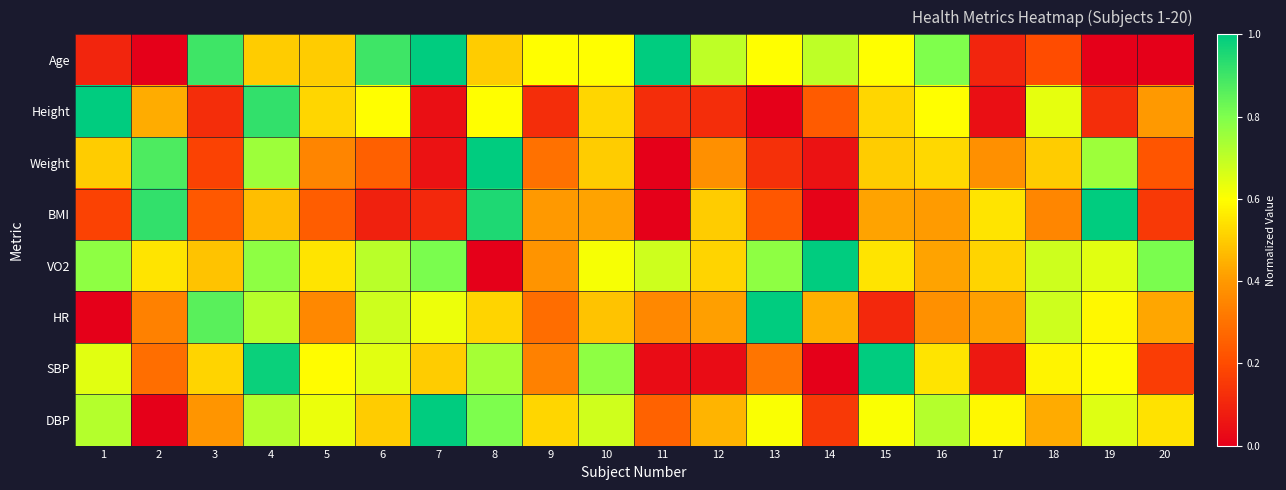

Reading left to right, list all the values displayed in this chart.

Age: 1=0.1	2=0.0	3=0.9	4=0.5	5=0.5	6=0.9	7=1.0	8=0.5	9=0.6	10=0.6	11=1.0	12=0.7	13=0.6	14=0.7	15=0.6	16=0.8	17=0.1	18=0.2	19=0.0	20=0.0
Height: 1=1.0	2=0.4	3=0.1	4=0.9	5=0.5	6=0.6	7=0.0	8=0.6	9=0.1	10=0.5	11=0.1	12=0.1	13=0.0	14=0.2	15=0.5	16=0.6	17=0.0	18=0.6	19=0.1	20=0.4
Weight: 1=0.5	2=0.9	3=0.2	4=0.8	5=0.3	6=0.2	7=0.1	8=1.0	9=0.3	10=0.5	11=0.0	12=0.4	13=0.1	14=0.1	15=0.5	16=0.5	17=0.4	18=0.5	19=0.8	20=0.2
BMI: 1=0.2	2=0.9	3=0.2	4=0.5	5=0.2	6=0.1	7=0.1	8=1.0	9=0.4	10=0.4	11=0.0	12=0.5	13=0.2	14=0.0	15=0.4	16=0.4	17=0.6	18=0.4	19=1.0	20=0.2
VO2: 1=0.8	2=0.5	3=0.5	4=0.8	5=0.5	6=0.7	7=0.8	8=0.0	9=0.4	10=0.6	11=0.7	12=0.5	13=0.8	14=1.0	15=0.5	16=0.4	17=0.5	18=0.7	19=0.6	20=0.8
HR: 1=0.0	2=0.3	3=0.9	4=0.7	5=0.4	6=0.7	7=0.6	8=0.5	9=0.3	10=0.5	11=0.4	12=0.4	13=1.0	14=0.4	15=0.1	16=0.4	17=0.4	18=0.7	19=0.6	20=0.4
SBP: 1=0.6	2=0.3	3=0.5	4=1.0	5=0.6	6=0.6	7=0.5	8=0.7	9=0.3	10=0.8	11=0.0	12=0.0	13=0.3	14=0.0	15=1.0	16=0.5	17=0.1	18=0.6	19=0.6	20=0.2
DBP: 1=0.7	2=0.0	3=0.4	4=0.7	5=0.6	6=0.5	7=1.0	8=0.8	9=0.5	10=0.7	11=0.3	12=0.5	13=0.6	14=0.2	15=0.6	16=0.7	17=0.6	18=0.4	19=0.7	20=0.5